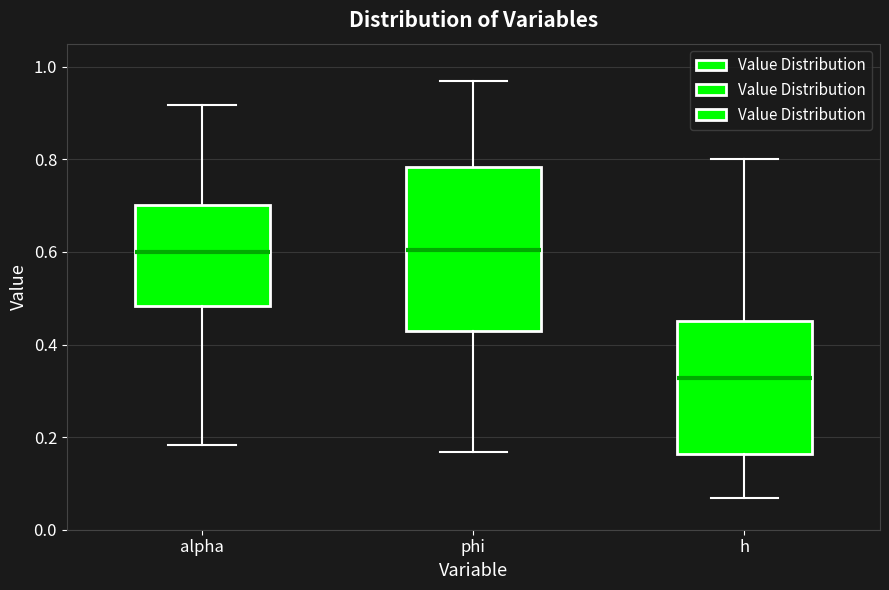

Where does the upper whisker of the box for phi end on the y-axis? The values are not printed on the chart, so give them approximately, as read against the axis.

0.96